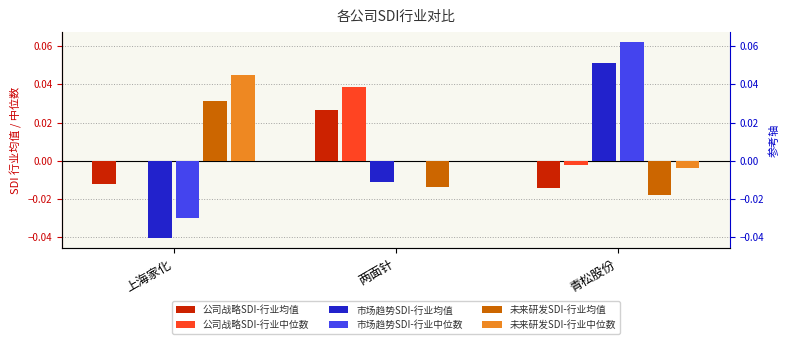

Reading left to right, extract all data points from this chart.

公司战略SDI-行业均值: -0.0	0.0	-0.0
公司战略SDI-行业中位数: 0.0	0.0	-0.0
市场趋势SDI-行业均值: -0.0	-0.0	0.1
市场趋势SDI-行业中位数: -0.0	0.0	0.1
未来研发SDI-行业均值: 0.0	-0.0	-0.0
未来研发SDI-行业中位数: 0.0	0.0	-0.0